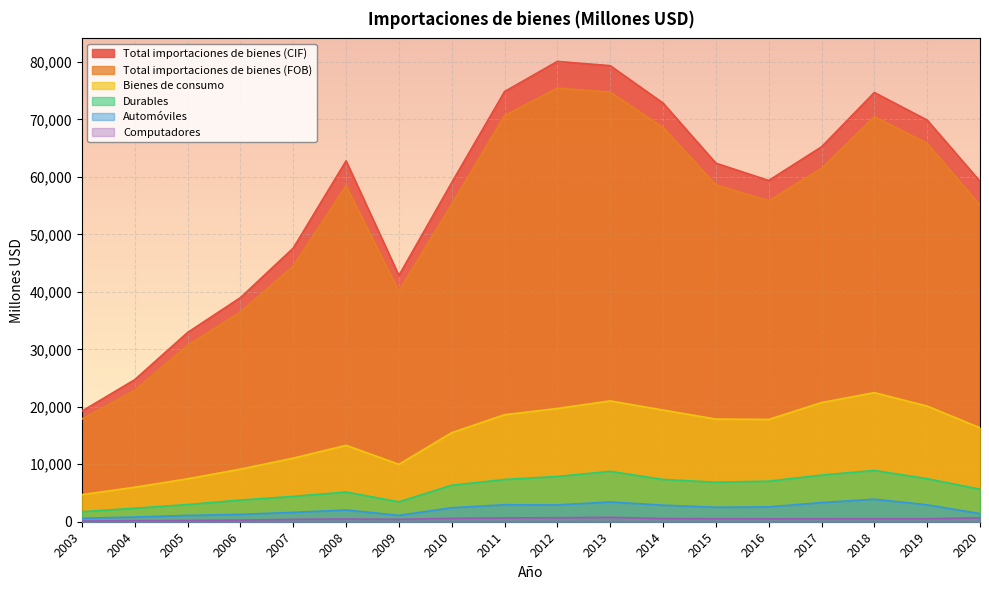

Where is Computadores nearest to the value 443?

2009